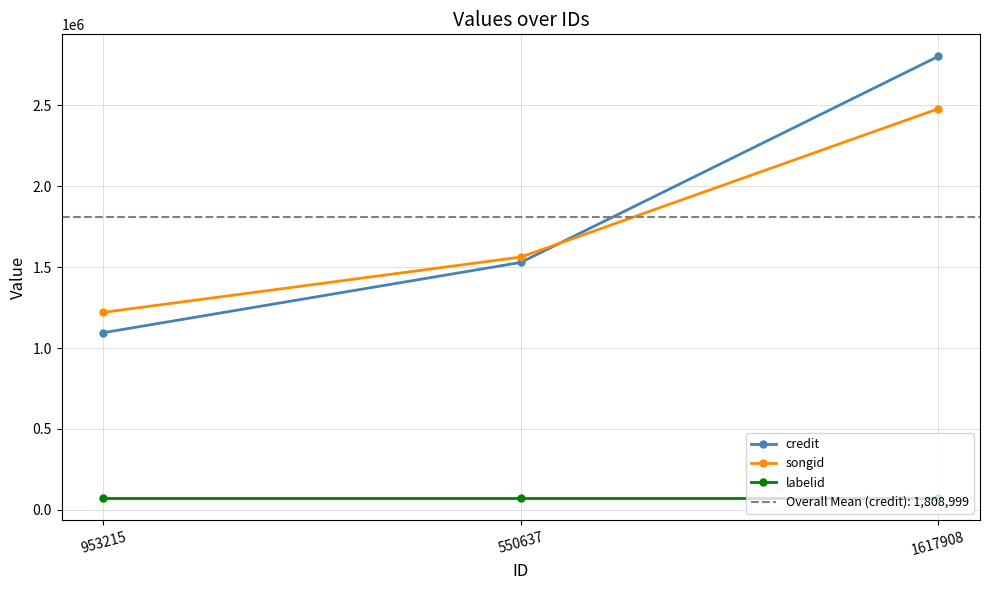

What is the label of the 3rd point from the right?

953215